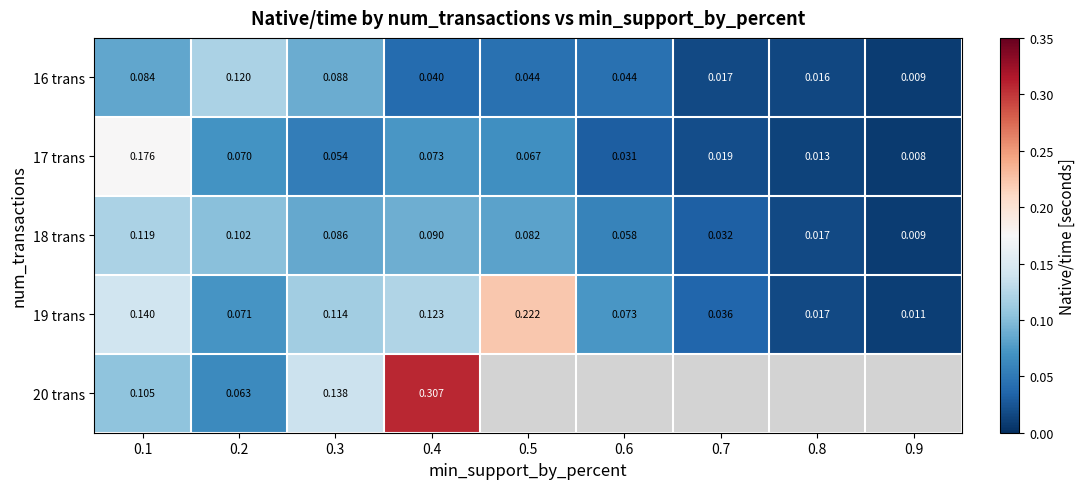

Count the number of data series in this chart.

5